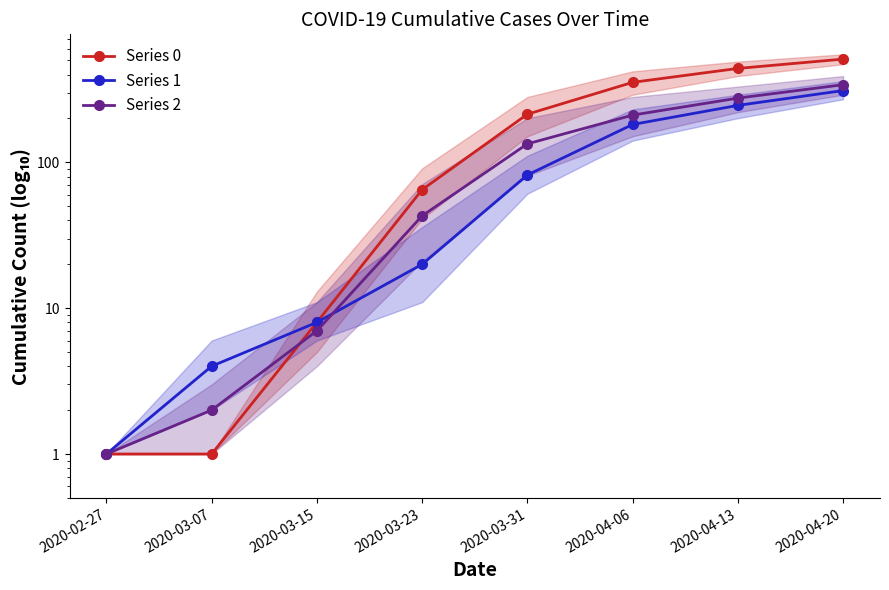

What is the label of the 6th point from the right?

2020-03-15